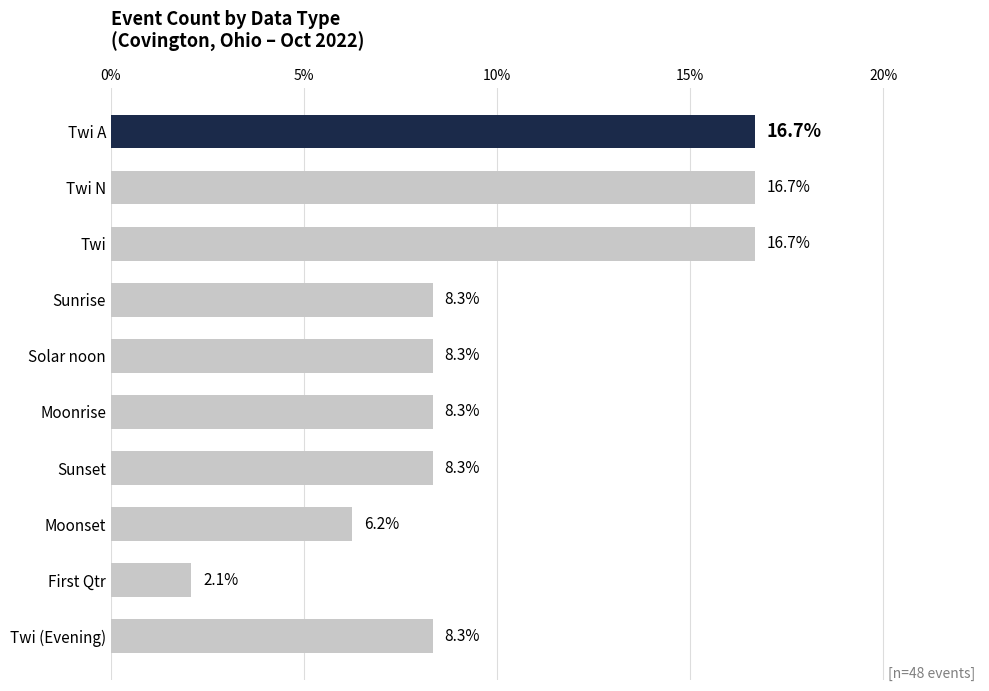

What is the label of the 7th bar from the top?

Sunset